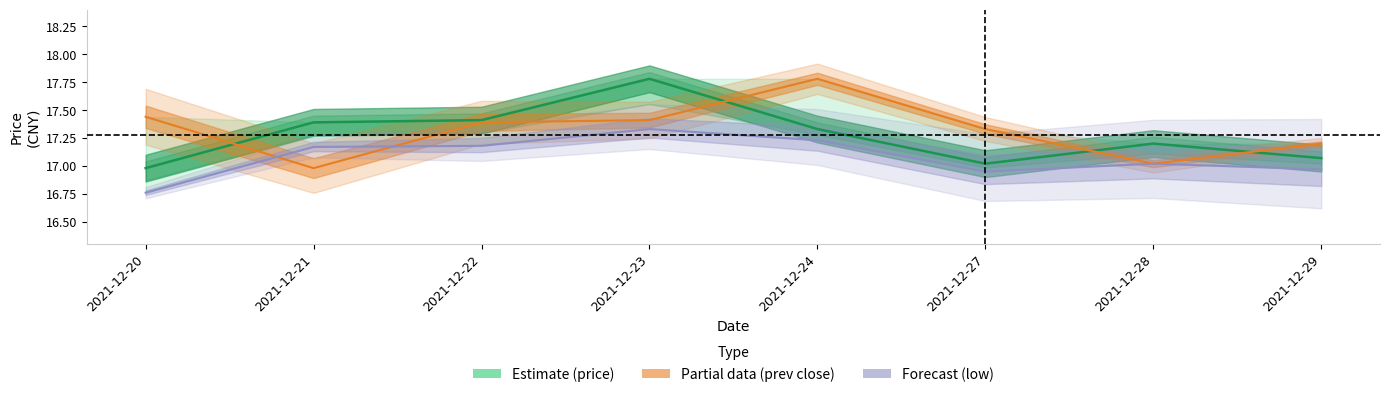

How many interior local peaks does the low series have?

2